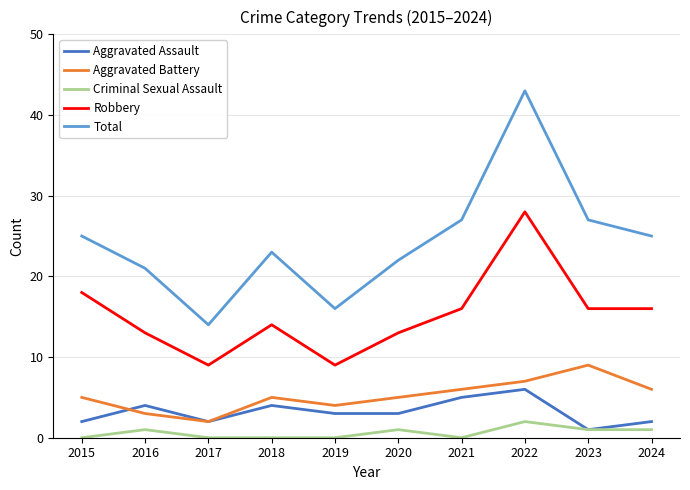

Reading right to left, extract all data points from this chart.

Aggravated Assault: 2	1	6	5	3	3	4	2	4	2
Aggravated Battery: 6	9	7	6	5	4	5	2	3	5
Criminal Sexual Assault: 1	1	2	0	1	0	0	0	1	0
Robbery: 16	16	28	16	13	9	14	9	13	18
Total: 25	27	43	27	22	16	23	14	21	25